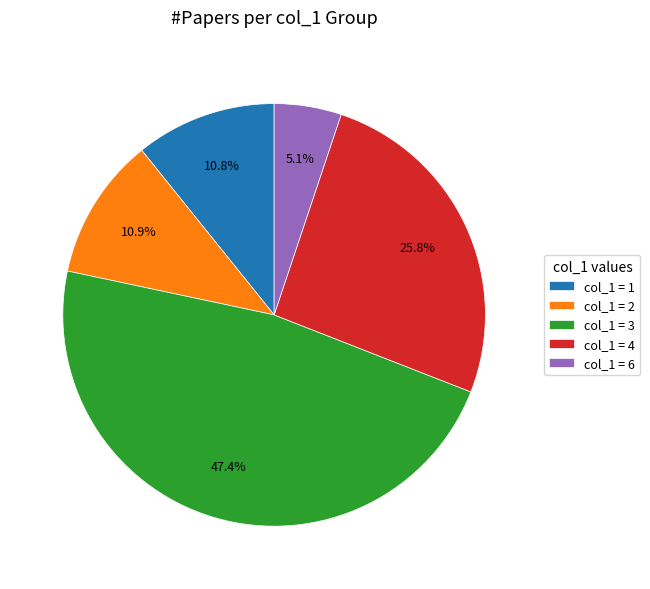

Count the number of slices in the pie.

5